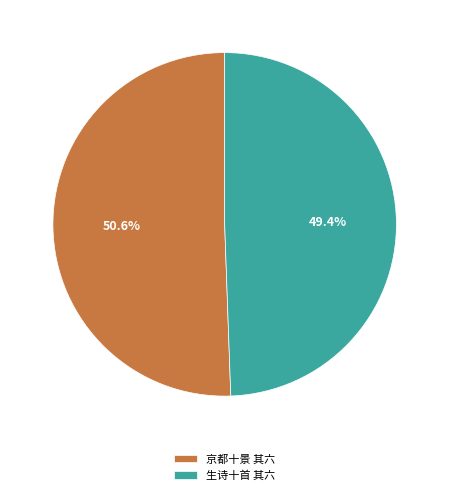

Which slice represents more than half of the pie?

京都十景 其六